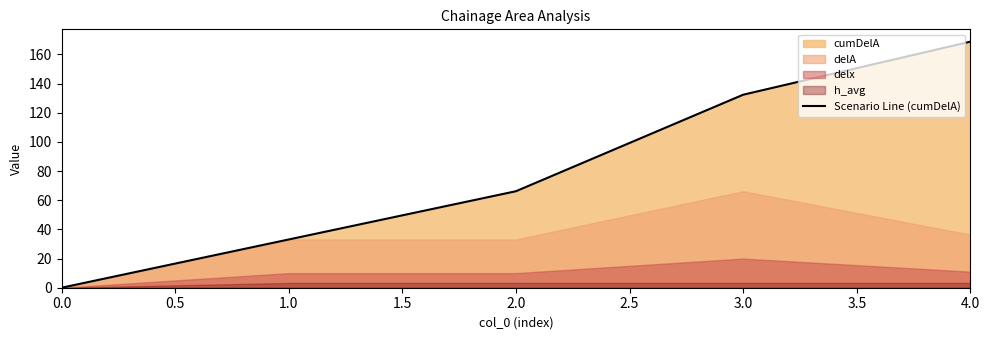

The value of Scenario Line (cumDelA) at 4.0 is 54.8. True or false?

False